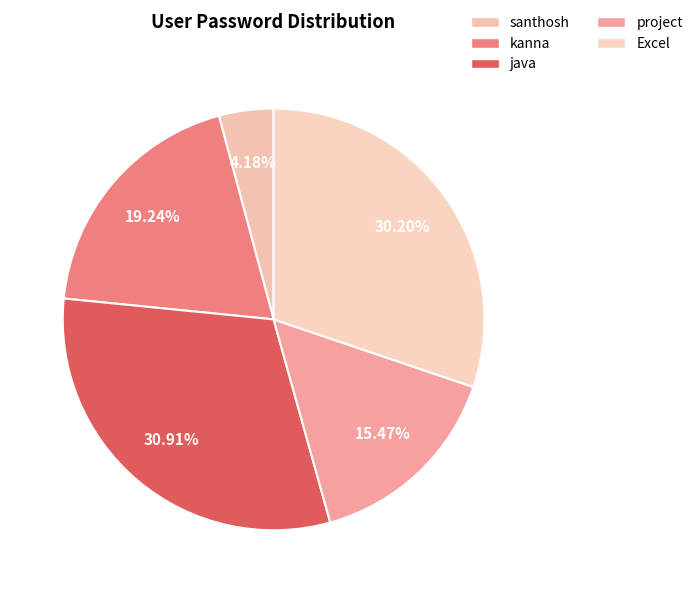

Is there a majority slice in this chart?

No